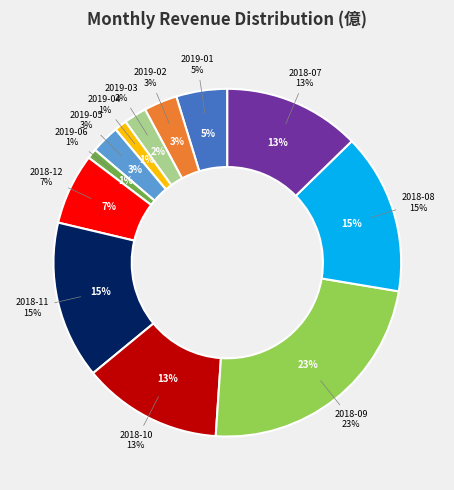

To the nearest percent, what is the combined percentage of 2018-08 and 2018-10?

28%